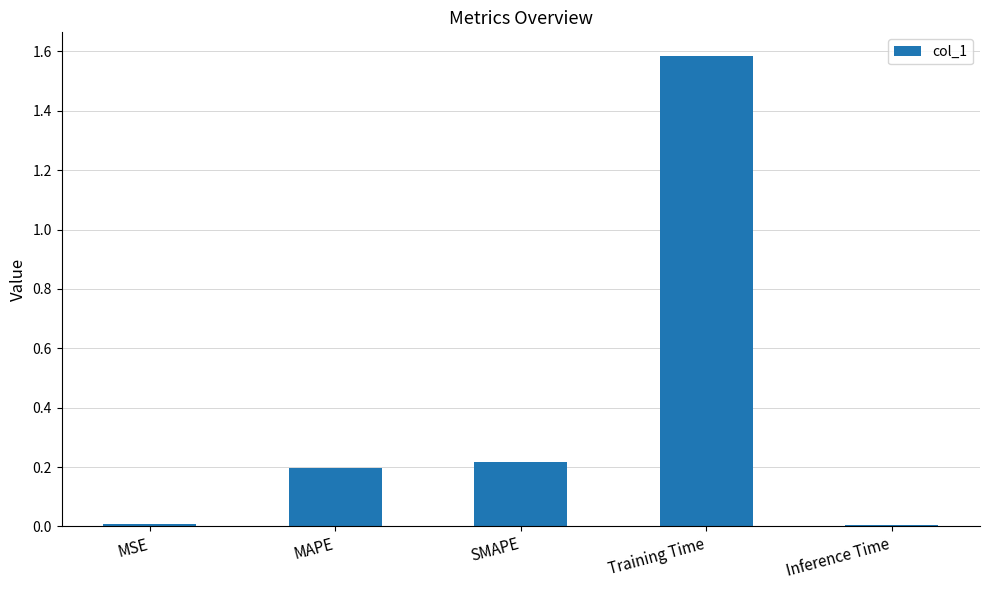

What is the label of the 2nd bar from the left?

MAPE